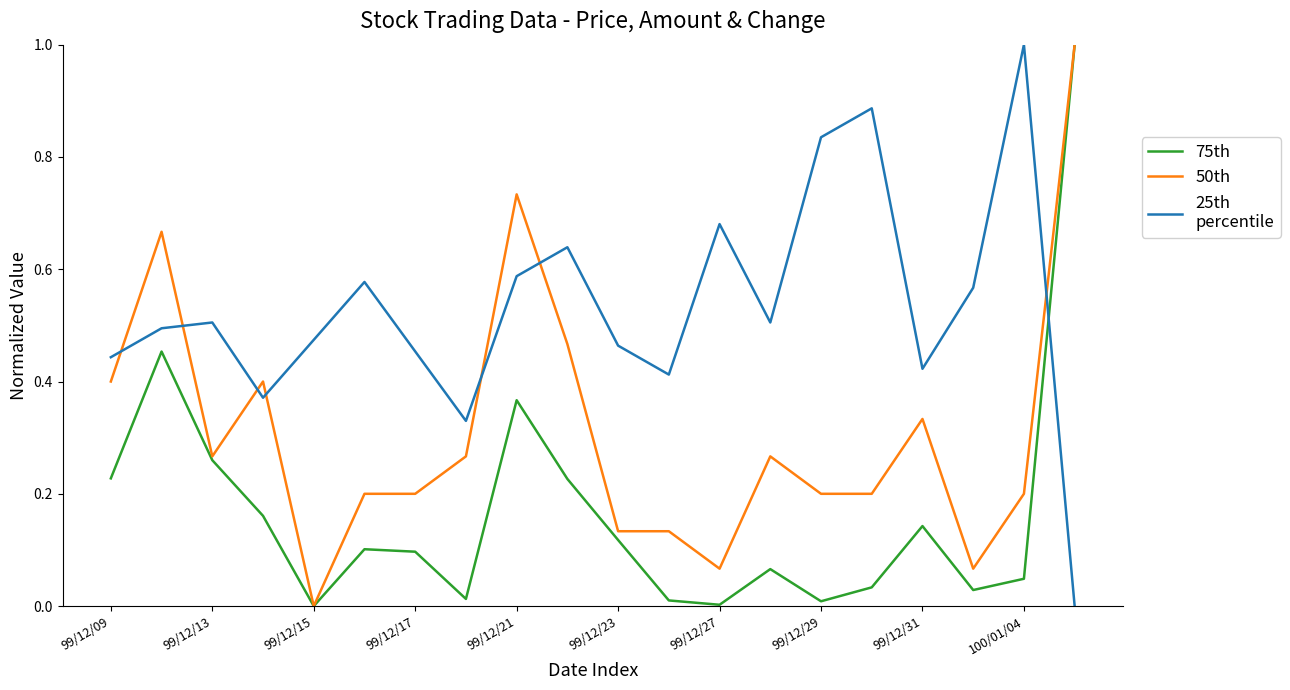

What is the greatest value displayed?

1.0